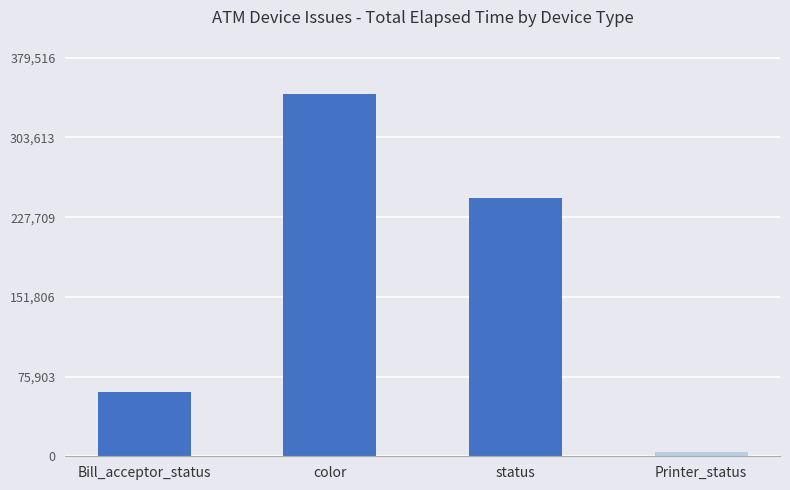

What is the label of the 3rd bar from the right?

color